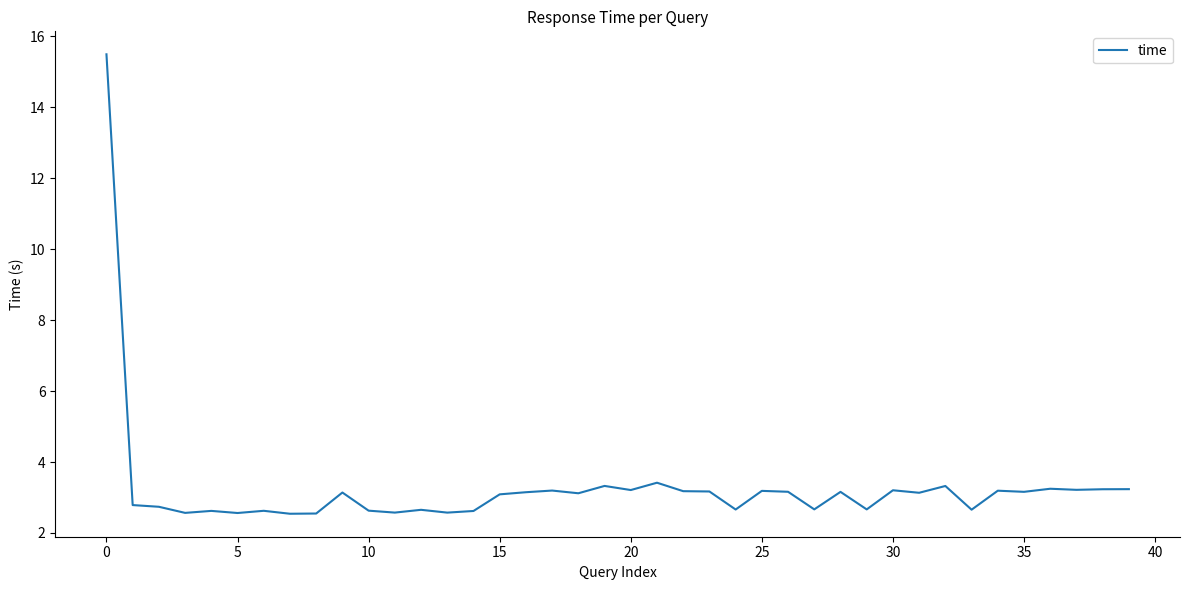

What is the smallest value displayed?

2.5